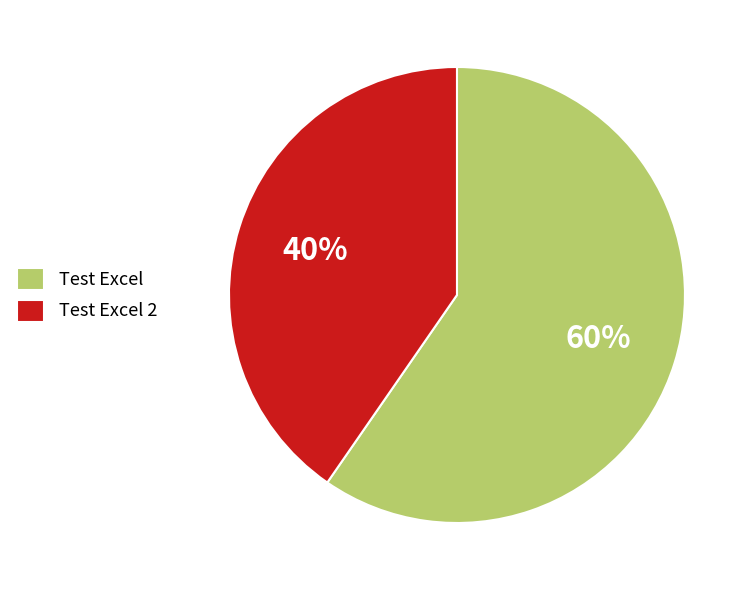

Count the number of slices in the pie.

2